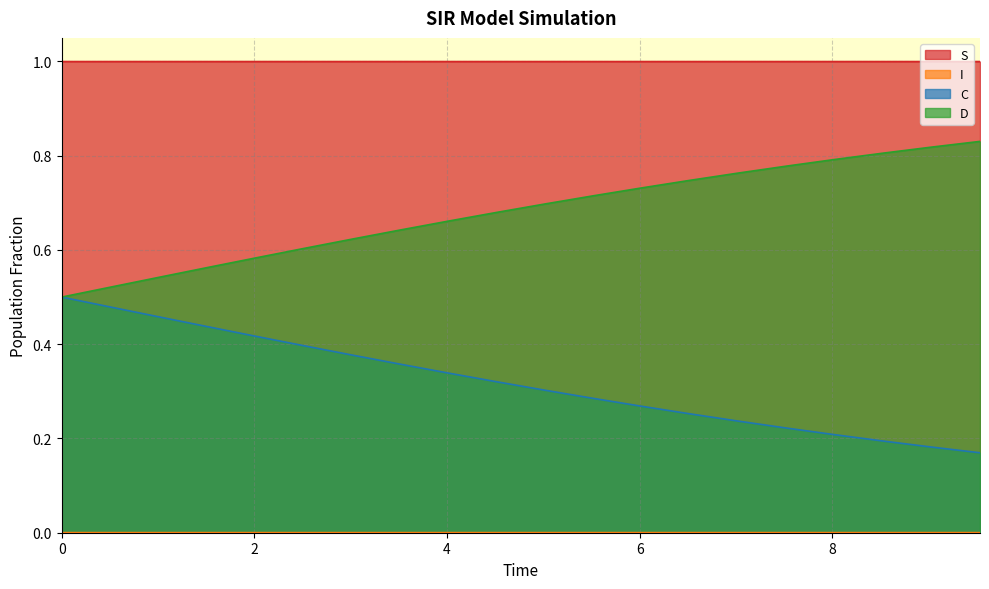

Which series has the widest spread of values?

D